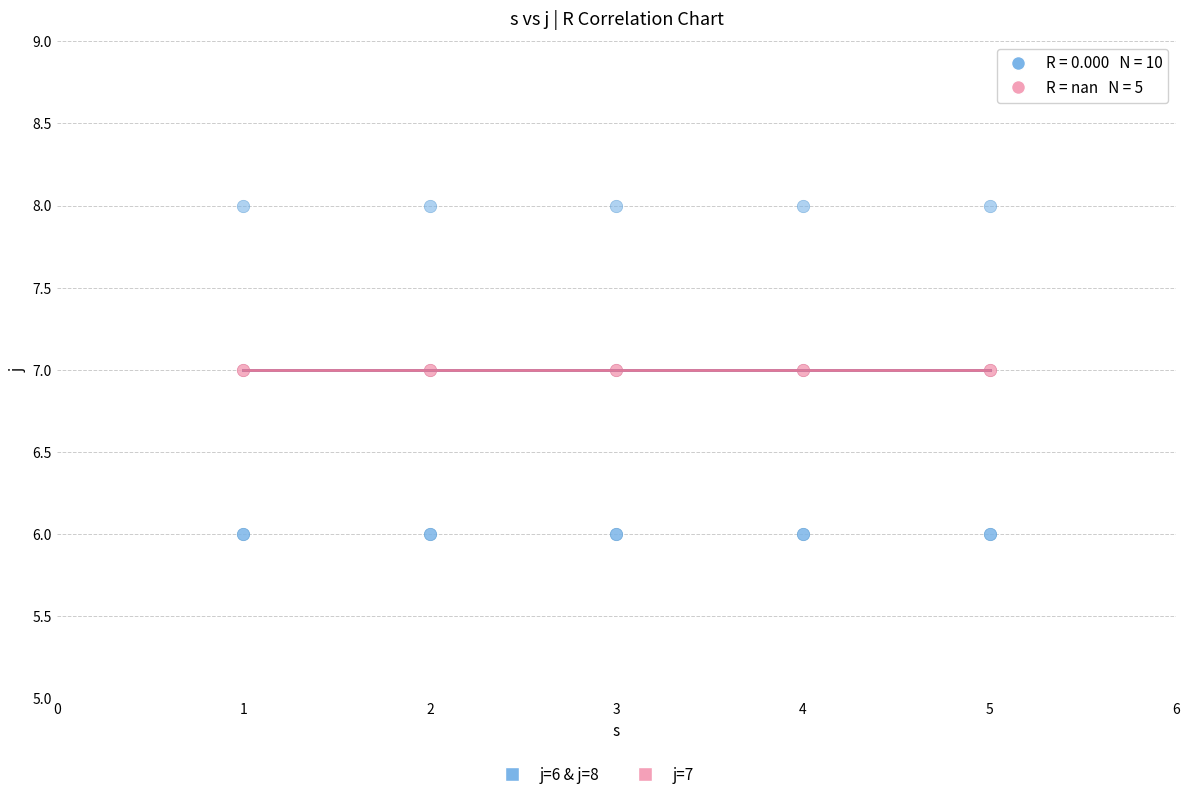

How many data points are displayed?

15